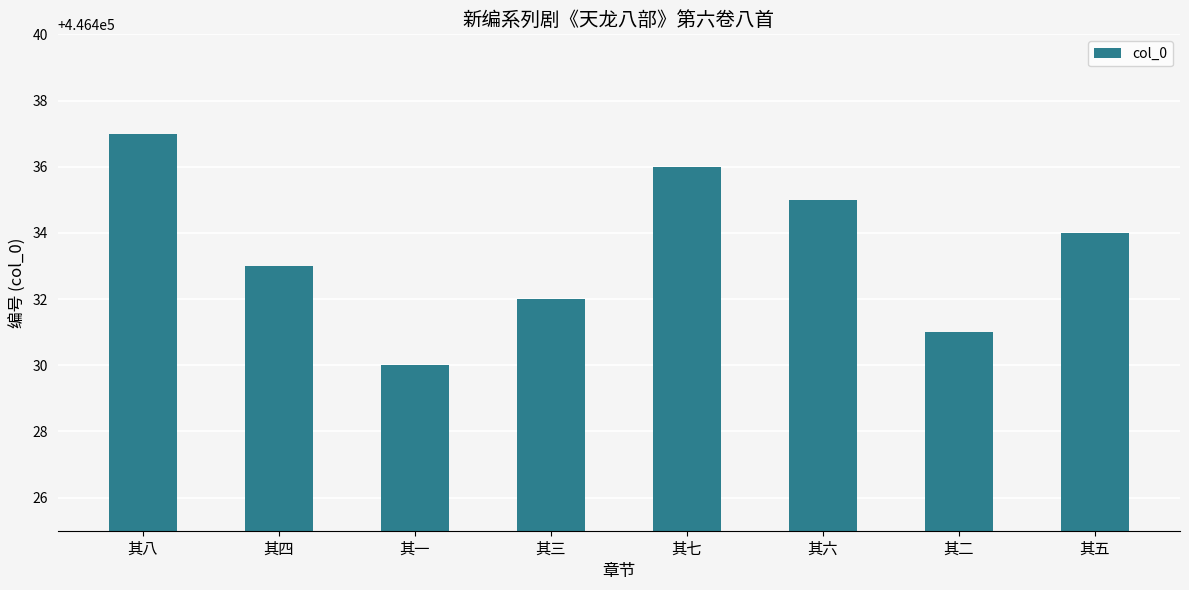

What is the label of the 3rd bar from the right?

其六